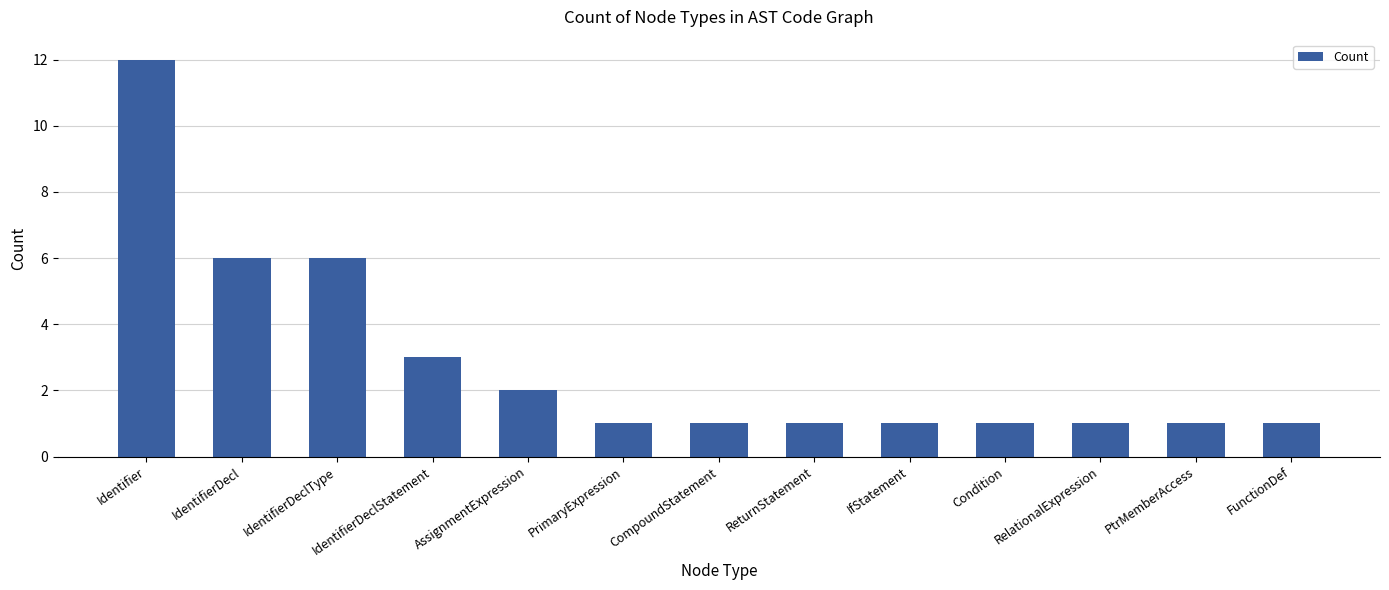

How many categories are shown in the chart?

13